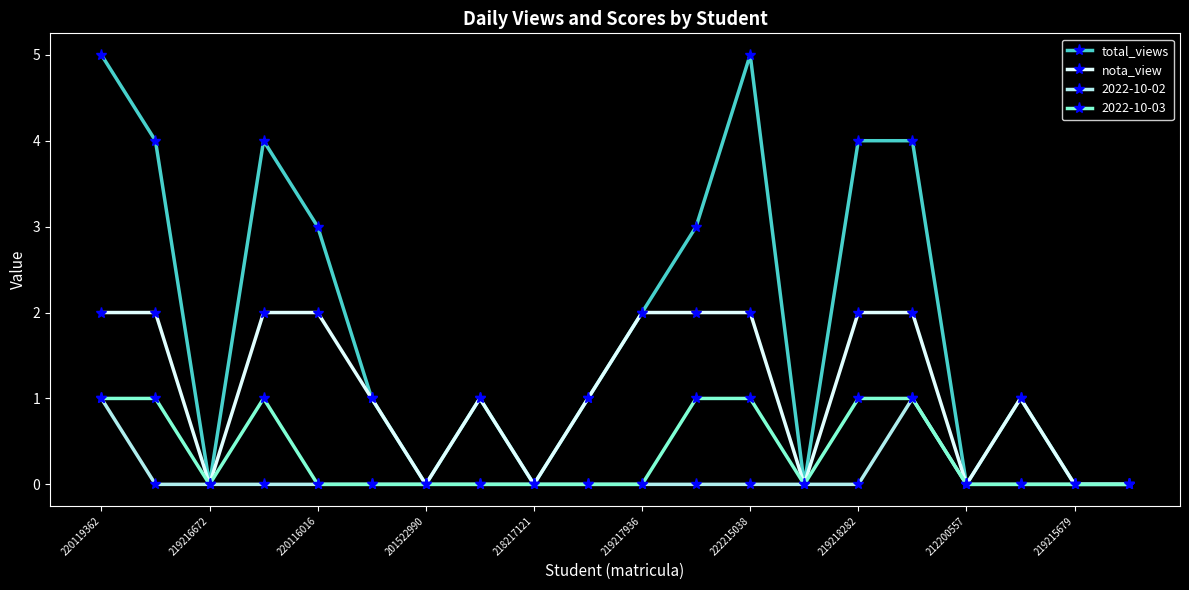

How many categories are shown in the chart?

20